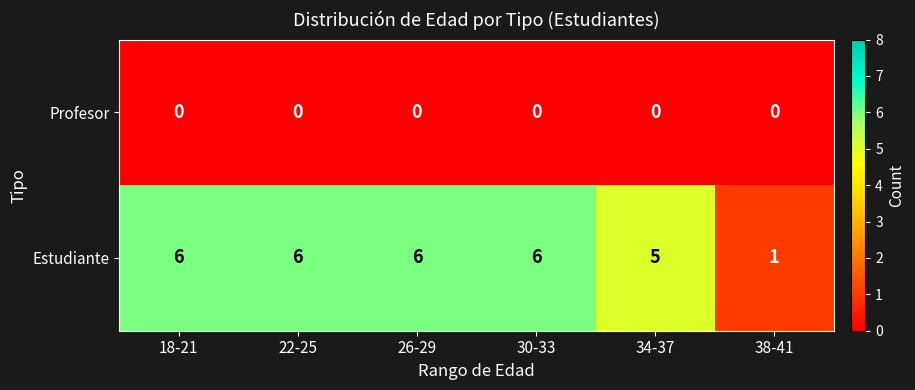

What value does the Estudiante series have at 30-33?

6